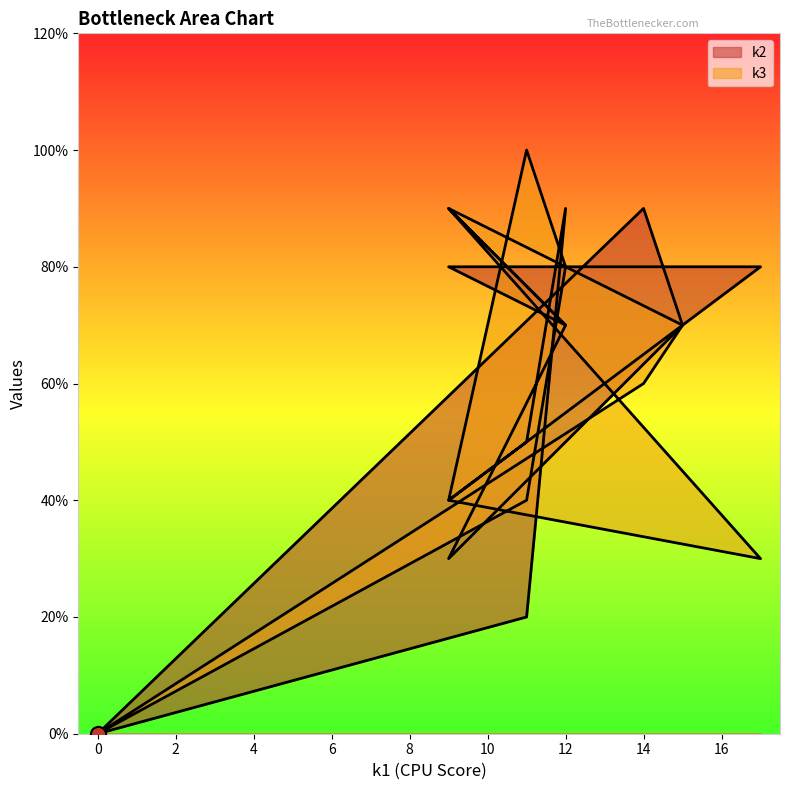

Which series has the largest Y range (max minus min)?

k3